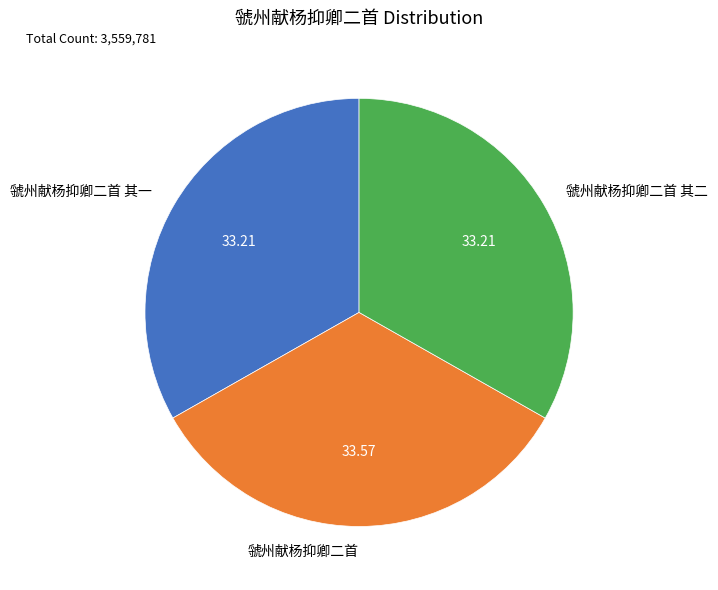

Is there a majority slice in this chart?

No